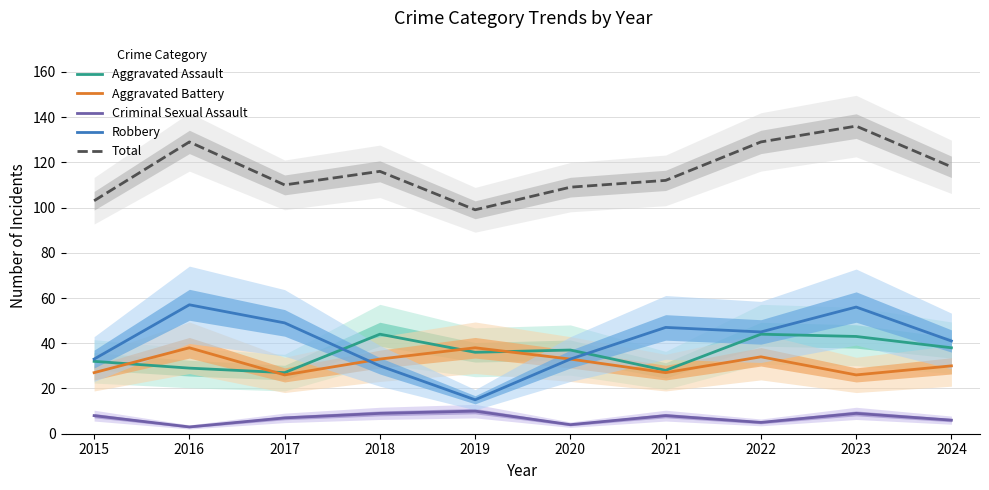

How many data points in Robbery are above 45?

4